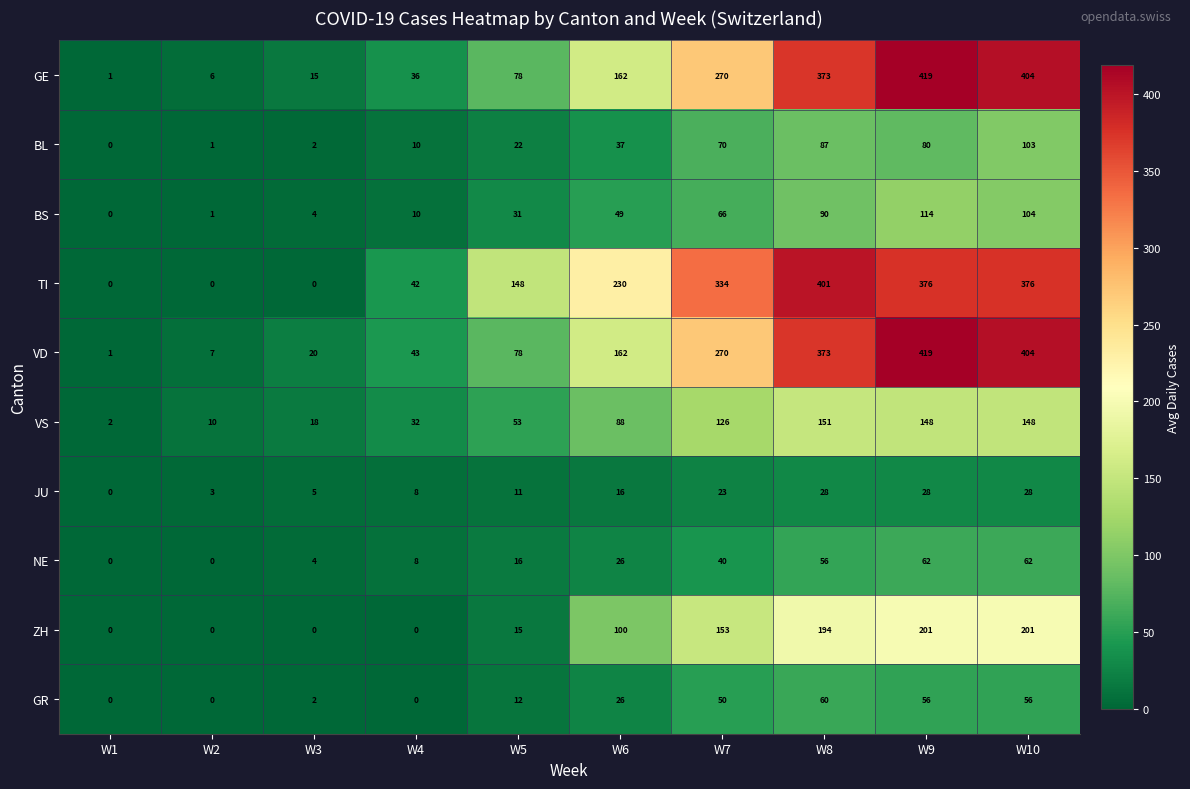

At which label is JU closest to 14?

W6